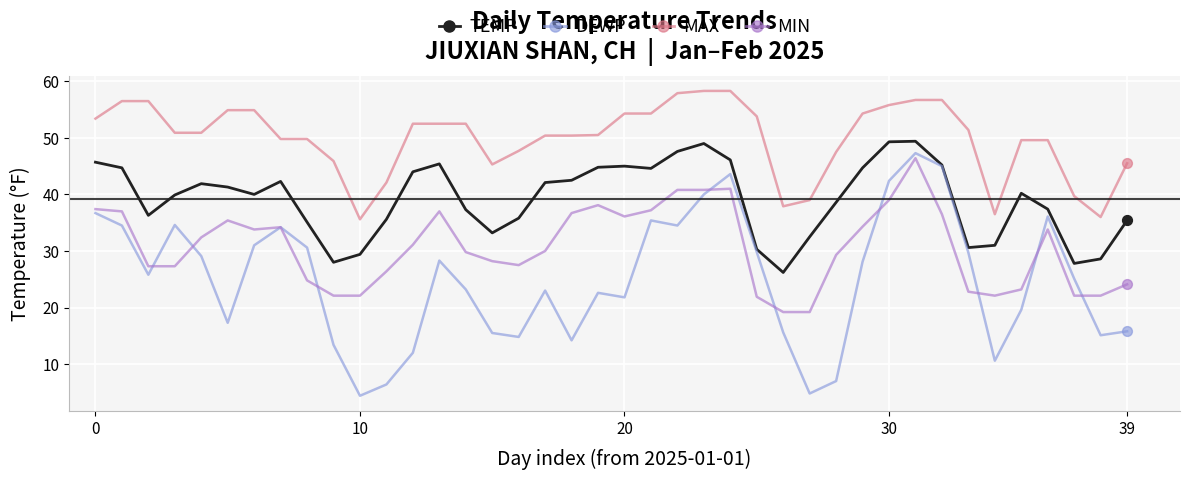

Which series has the widest spread of values?

DEWP